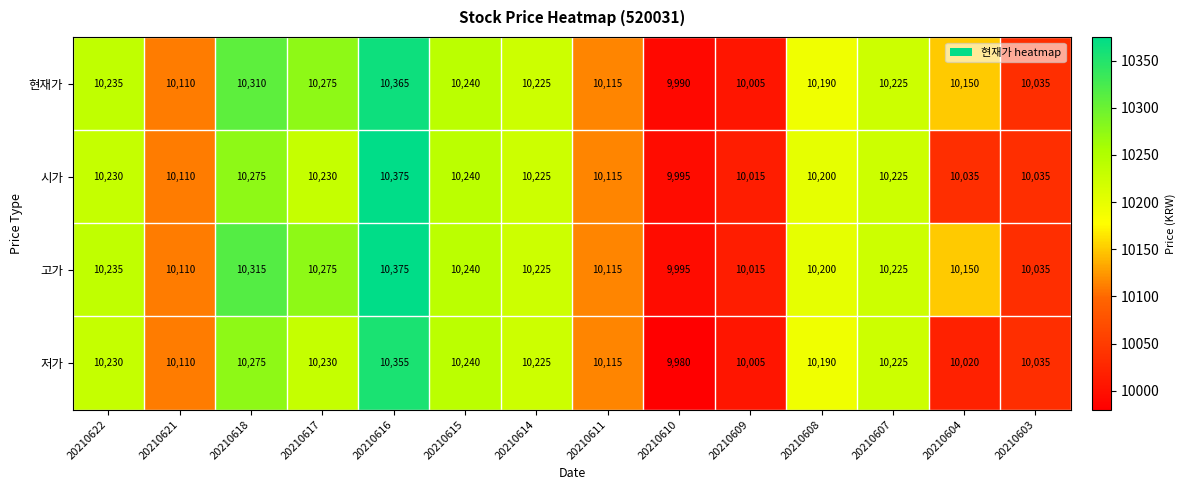

The 현재가 series shows 10115 at 20210611. True or false?

True